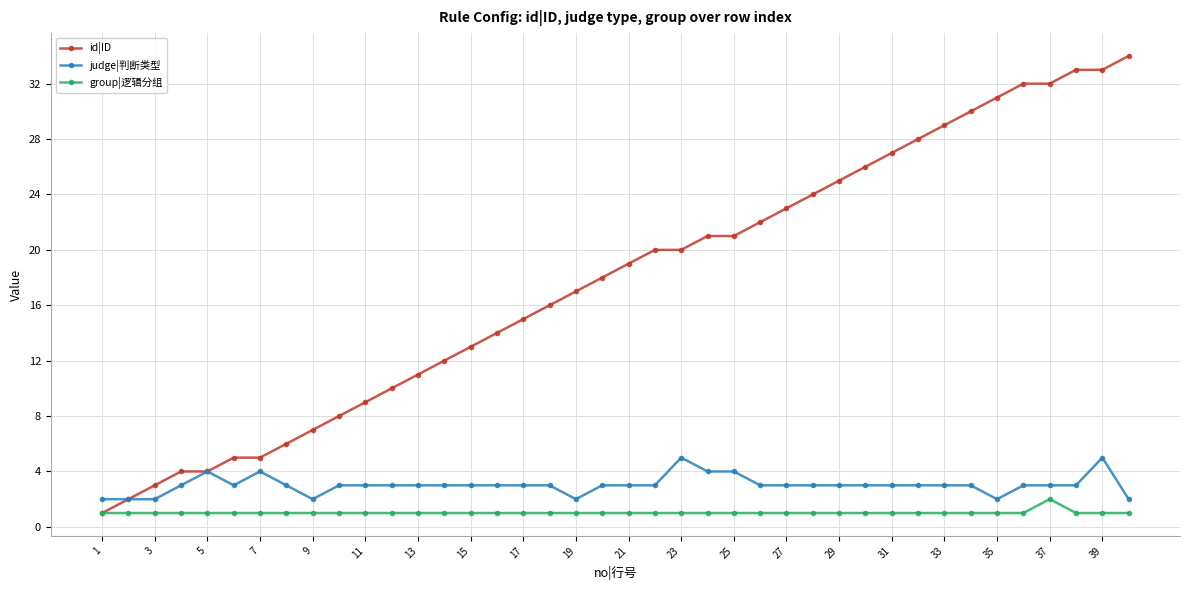

What is the highest value of the group|逻辑分组 series?

2